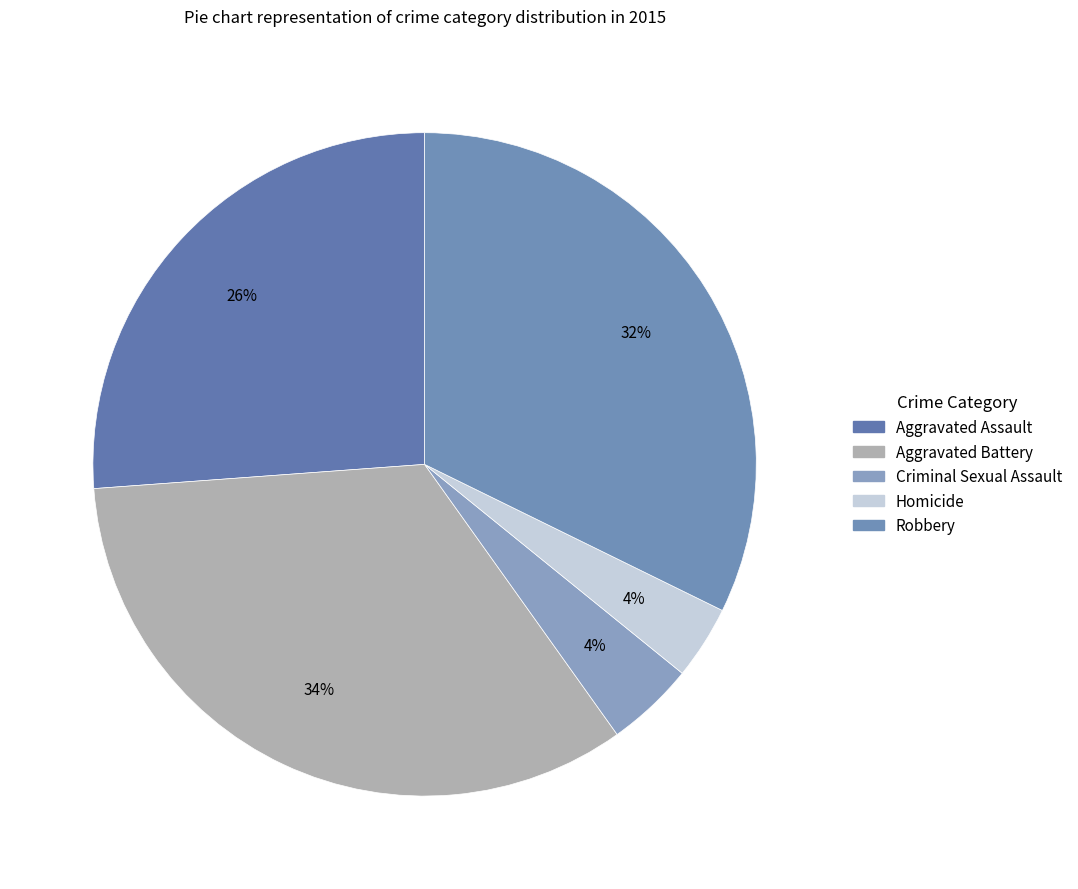

How many slices are in this pie chart?

5